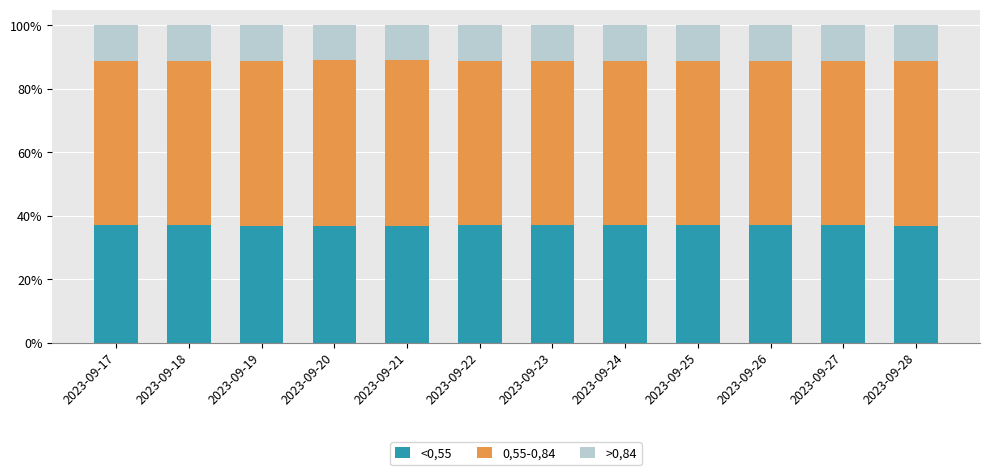

What is the highest value of the <0,55 series?

37.2